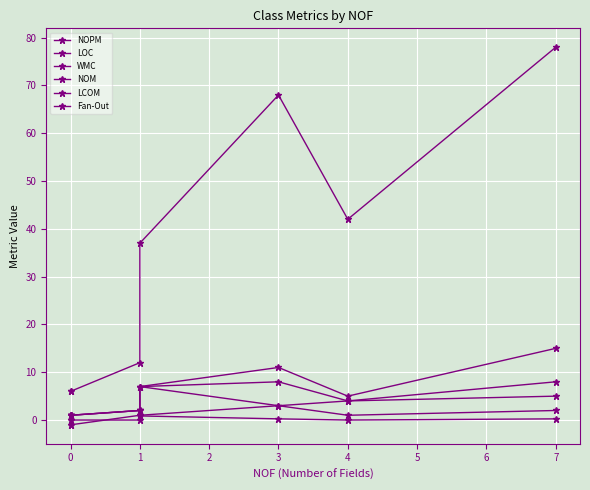

Which series changed the most between 0 and 3?

LOC